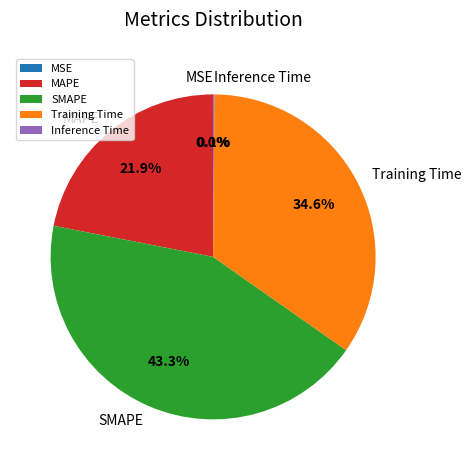

To the nearest percent, what percentage of the pie is Training Time?

35%